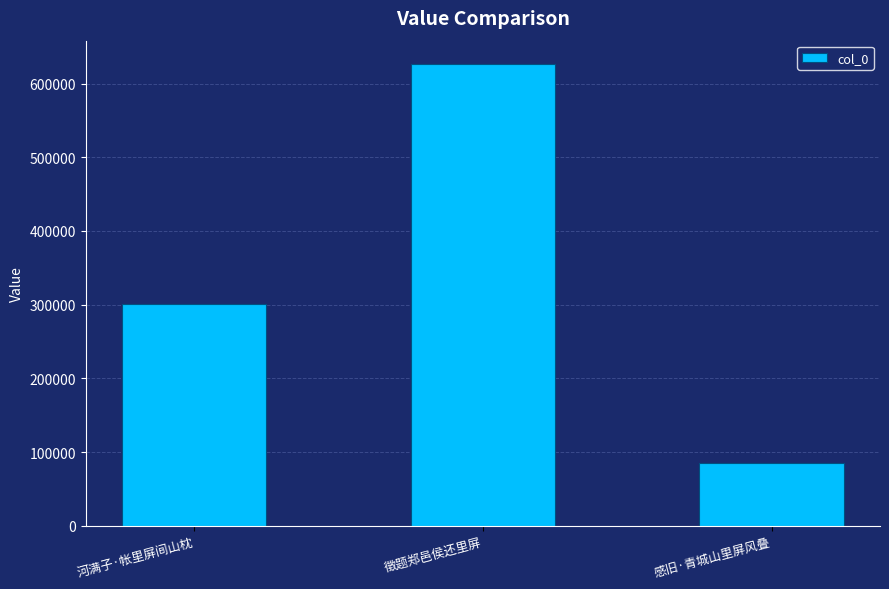

What is the label of the 2nd bar from the right?

徵题郑邑侯还里屏